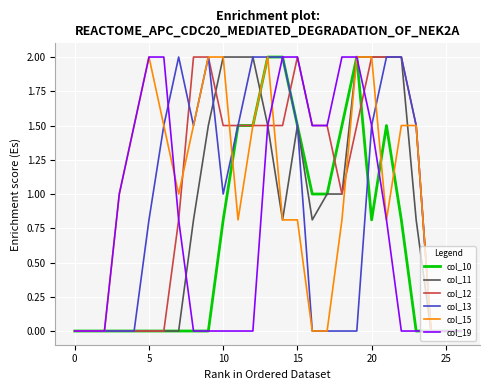

How many series are shown in this chart?

6